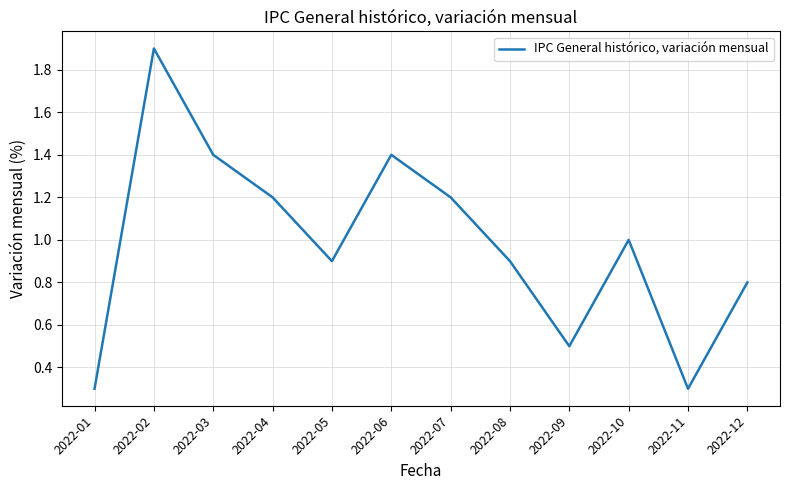

Which label corresponds to the largest value in the chart?

2022-02